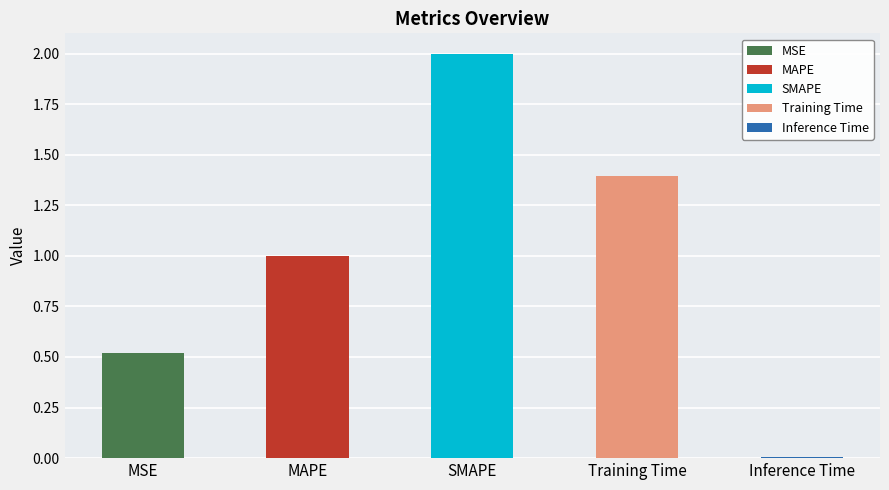

How many bars are there in total?

5